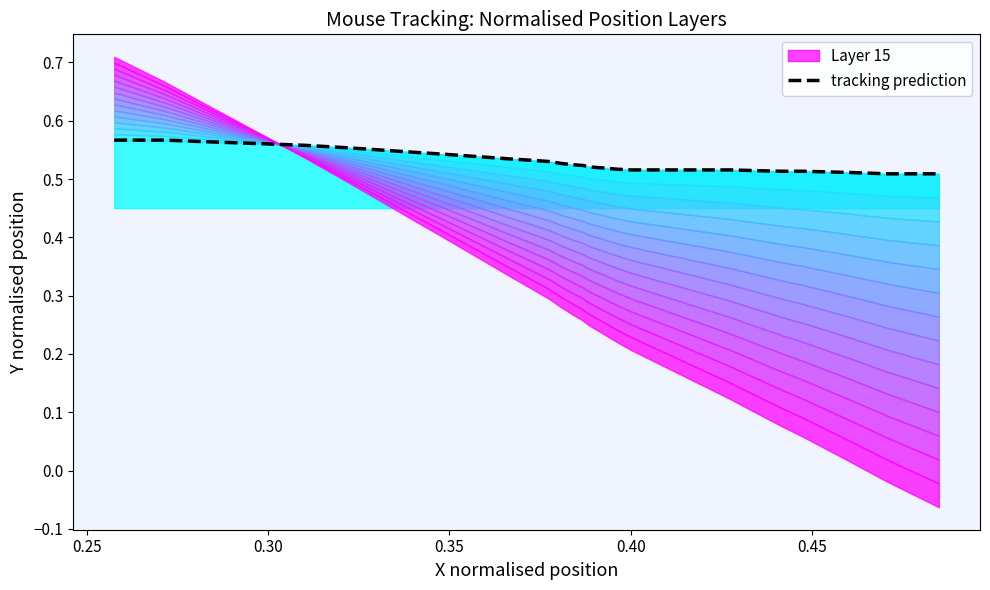

What is the label of the 32nd point from the right?

0.40